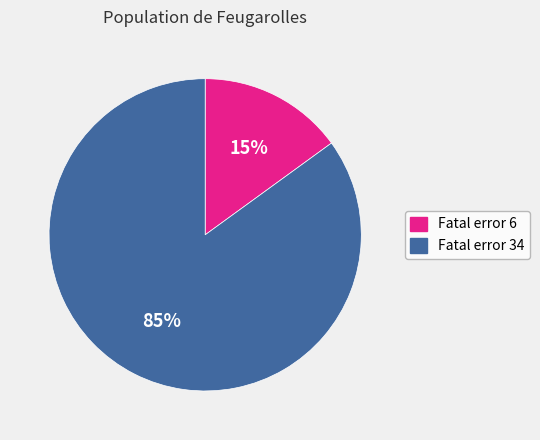

The Fatal error 6 slice represents 15% of the pie. True or false?

True